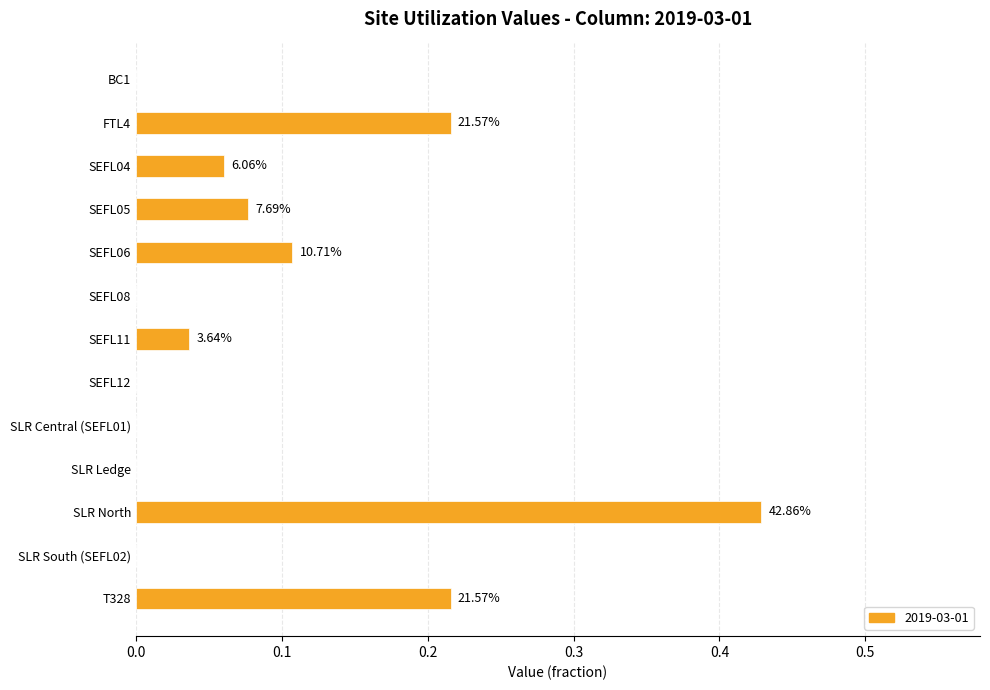

Are the bars horizontal?

Yes